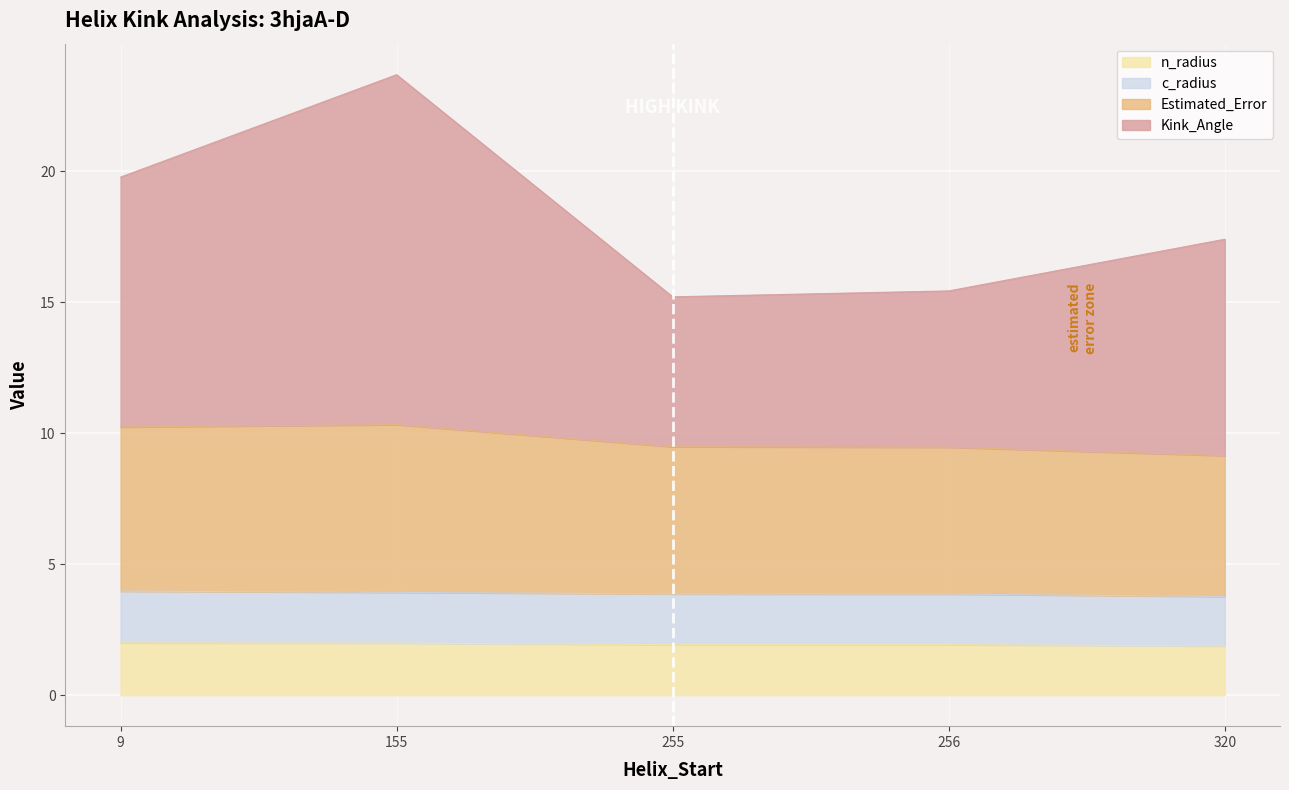

What value does the n_radius series have at 320?

1.9